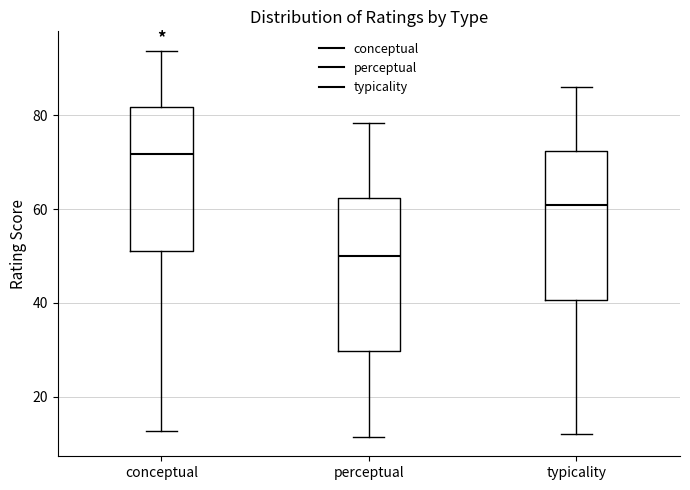

Where does the lower whisker of the box for conceptual end on the y-axis? The values are not printed on the chart, so give them approximately, as read against the axis.

12